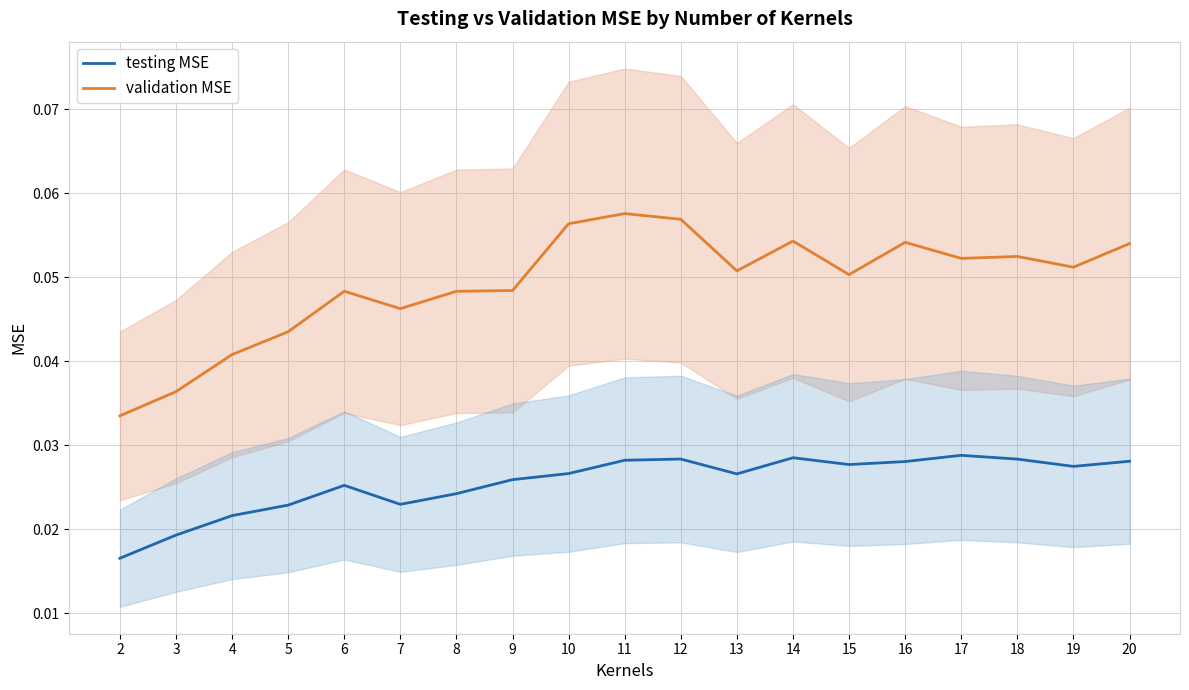

Which series changed the most between 17 and 20?

validation MSE